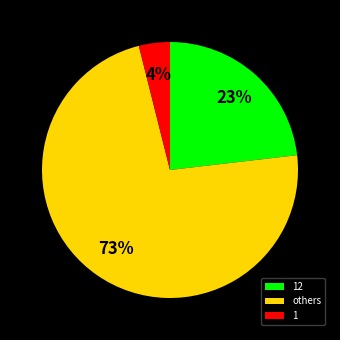

Does any single category account for the majority?

Yes